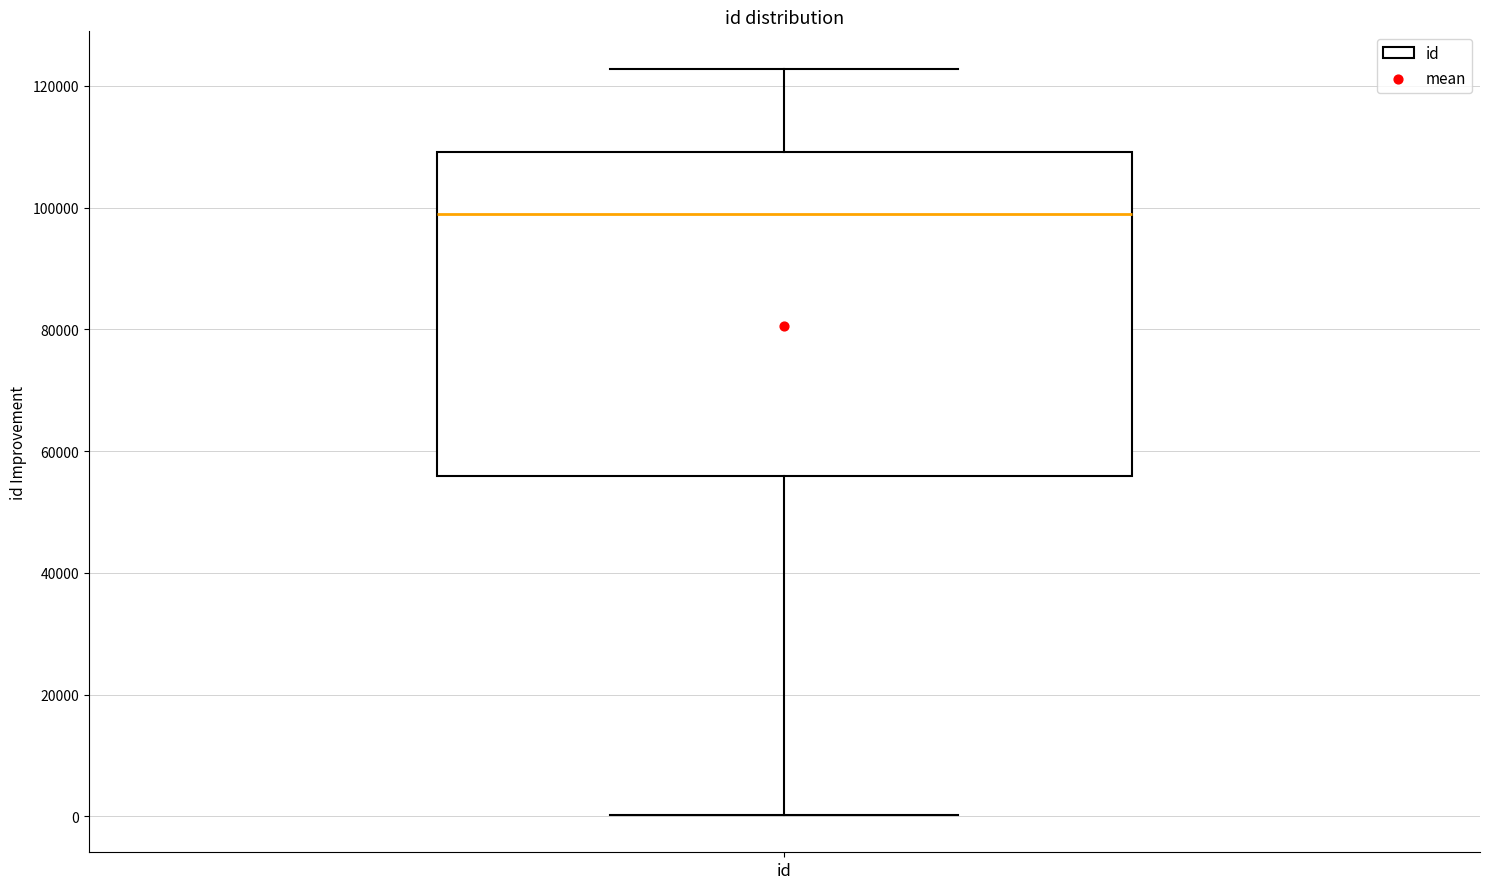

Read this box plot against the y-axis: the position of the median line, the range covered by the box, and the ends of both whiskers. The values are not printed on the chart, so give them approximately, as read against the axis.

median 98000, box 56000 to 110000, whiskers 0 to 122000